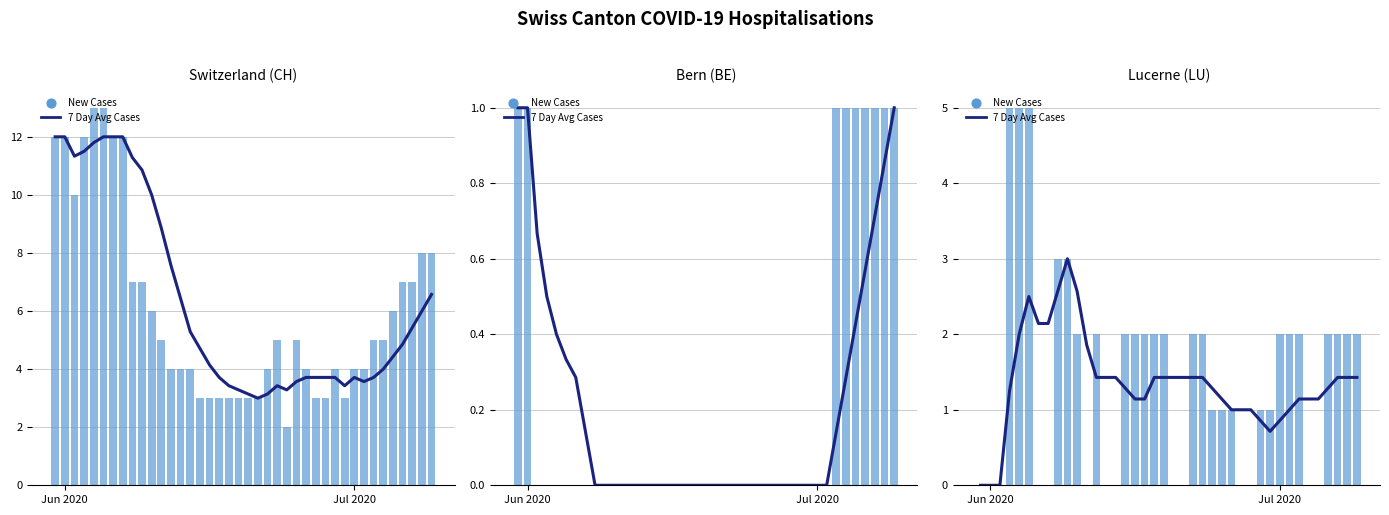

Which series has the largest Y range (max minus min)?

New Cases